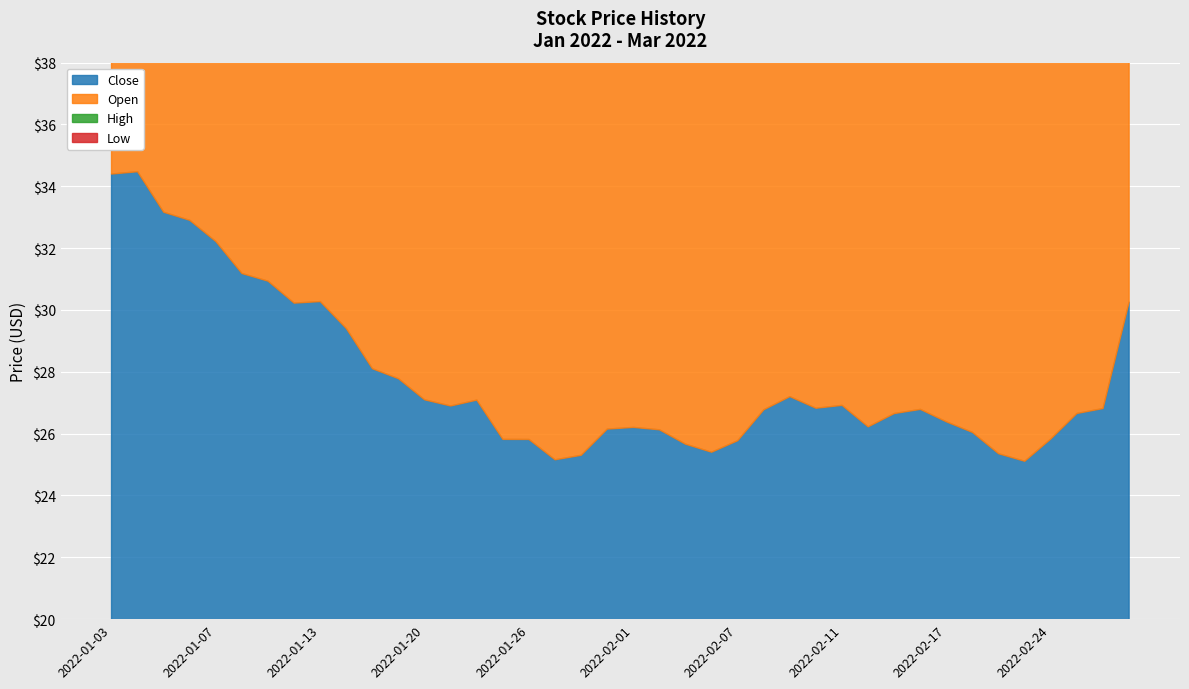

At which category does Close reach its first local valley?

2022-01-12